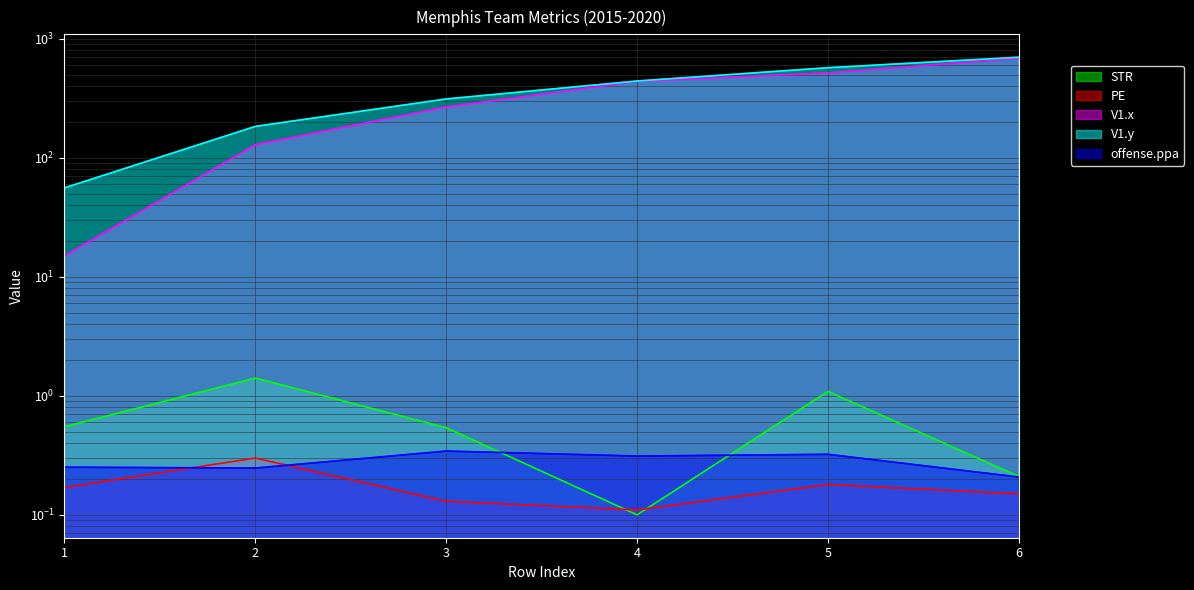

True or false: STR has more than 1 points higher than both neighbors.

True